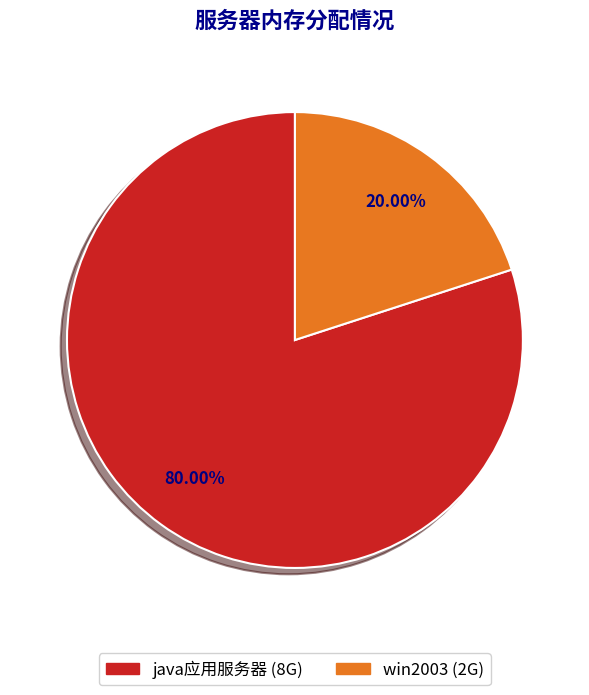

Rank the categories by value from highest to lowest.

java应用服务器, win2003